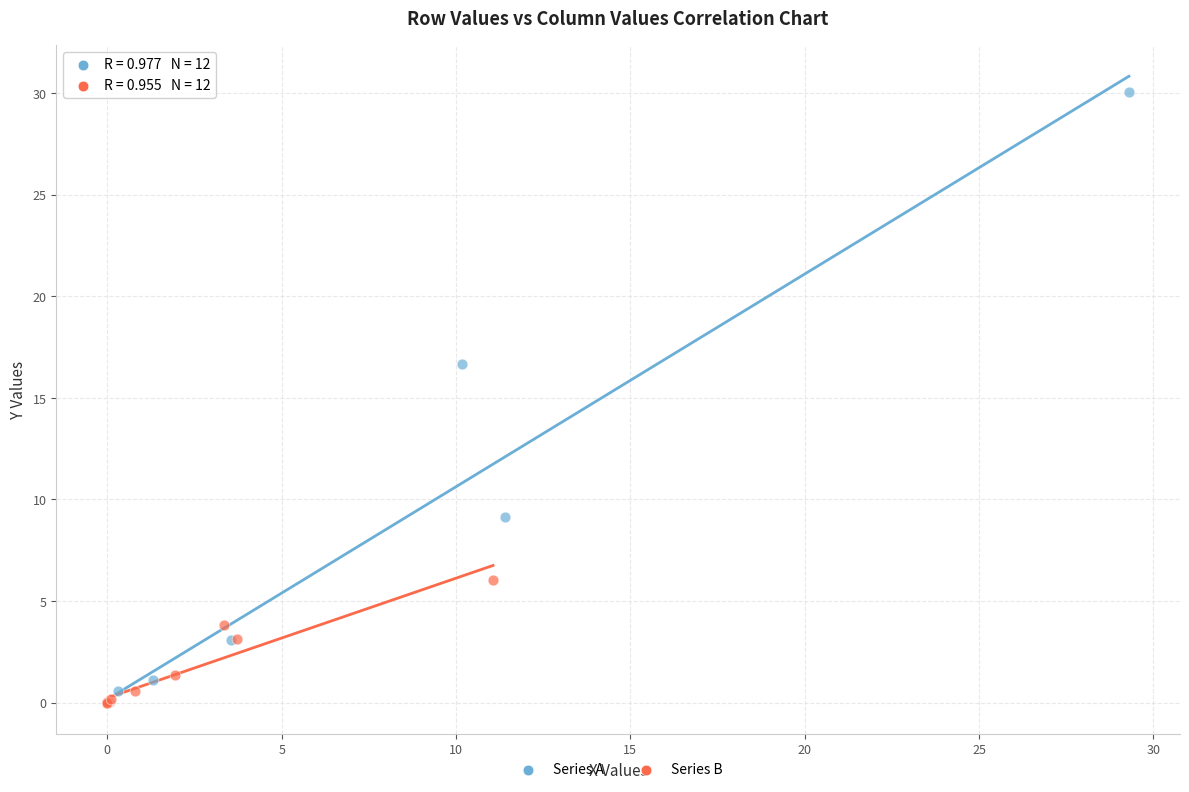

Which series reaches the maximum Y coordinate?

Series A